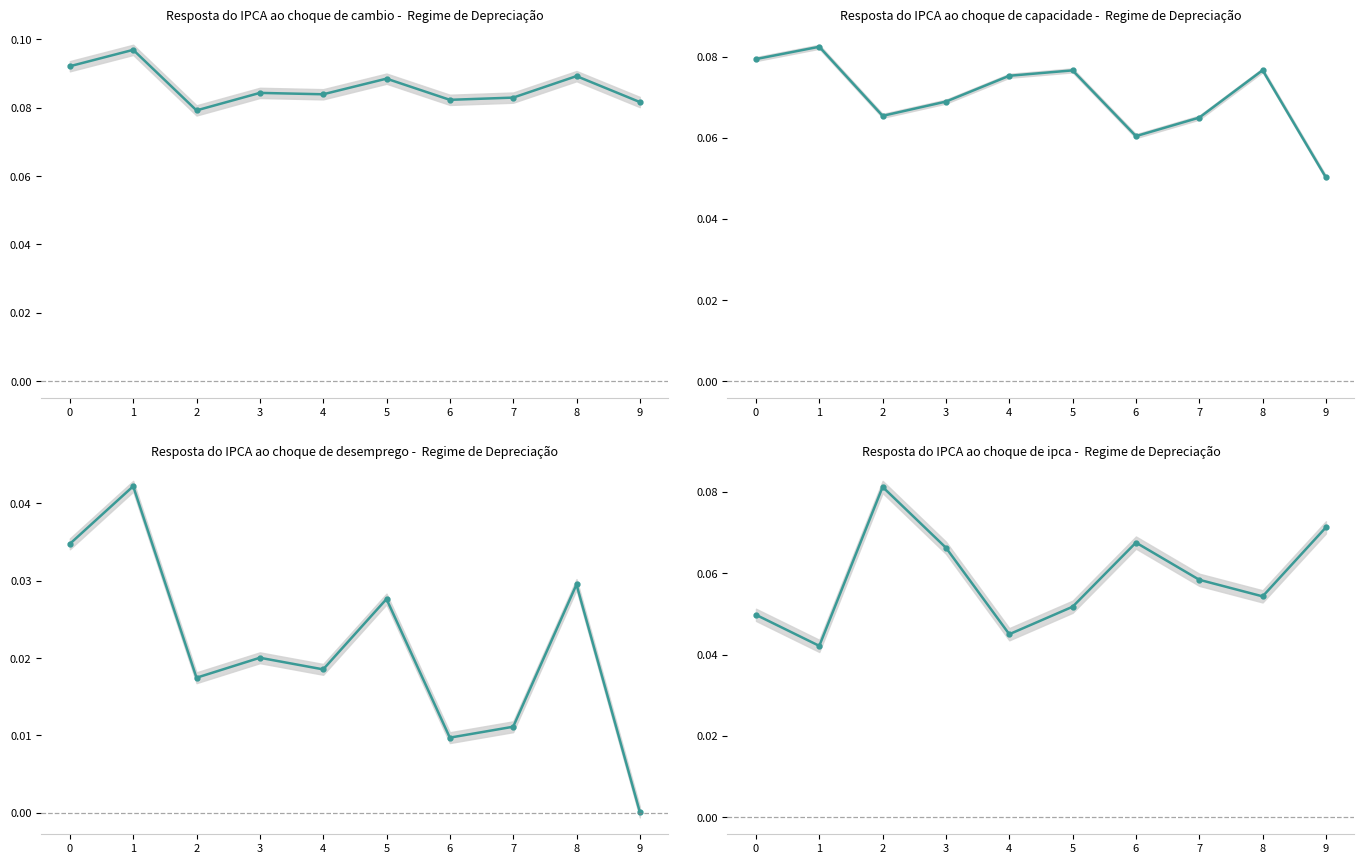

Does the chart display data point markers on the line(s)?

Yes